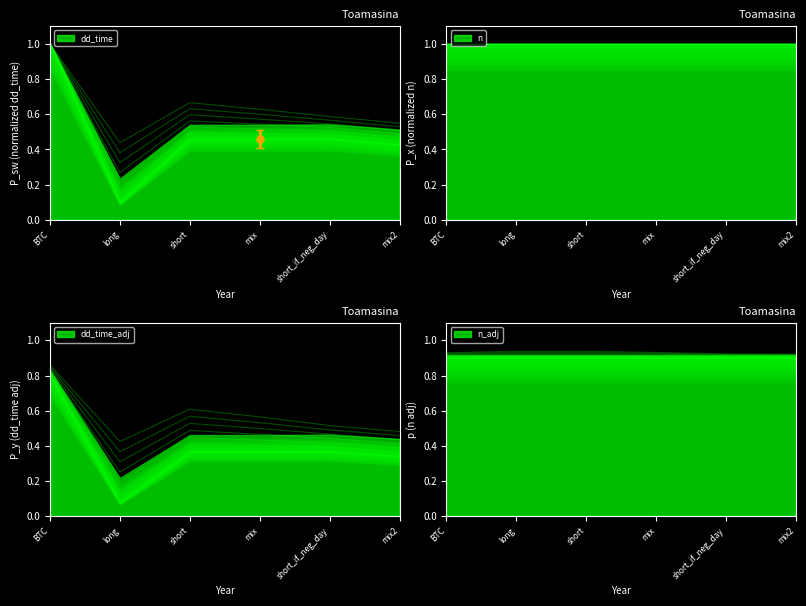

The value at mix is 0.5. True or false?

True